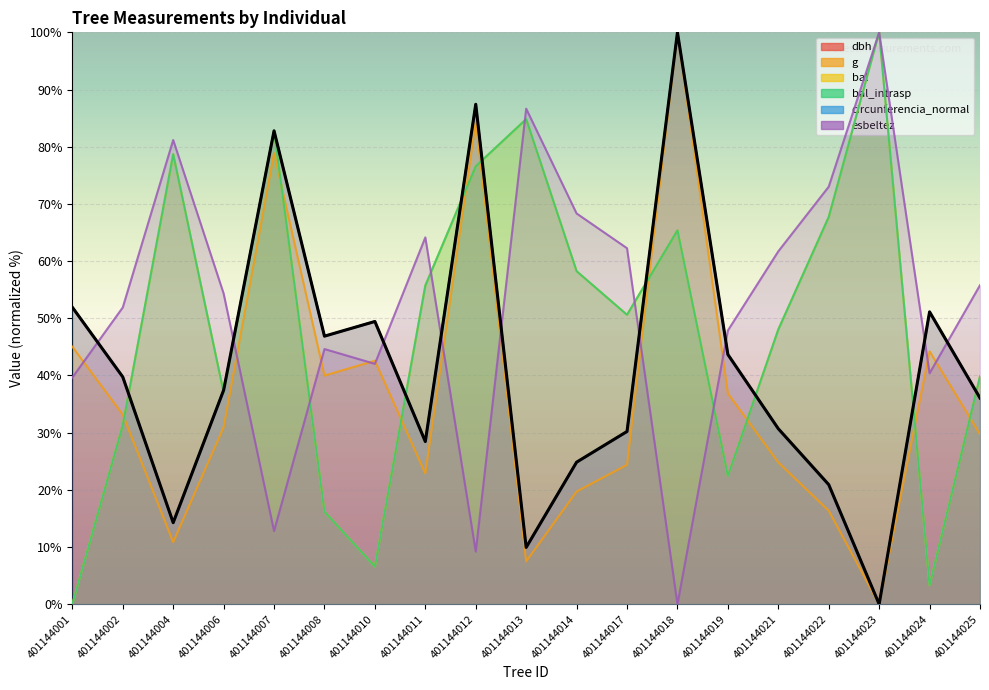

Between 401144022 and 401144018, which is larger?

401144018